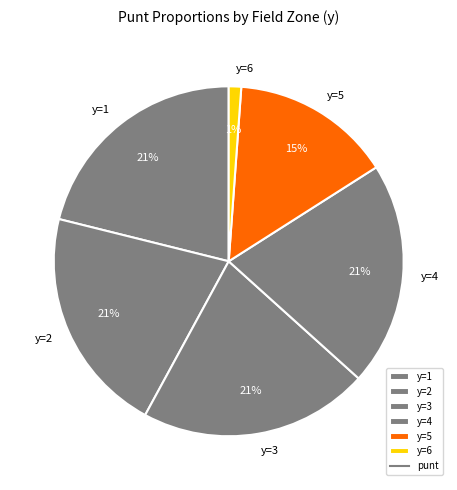

Is the sum of y=1 and y=4 greater than half?

No